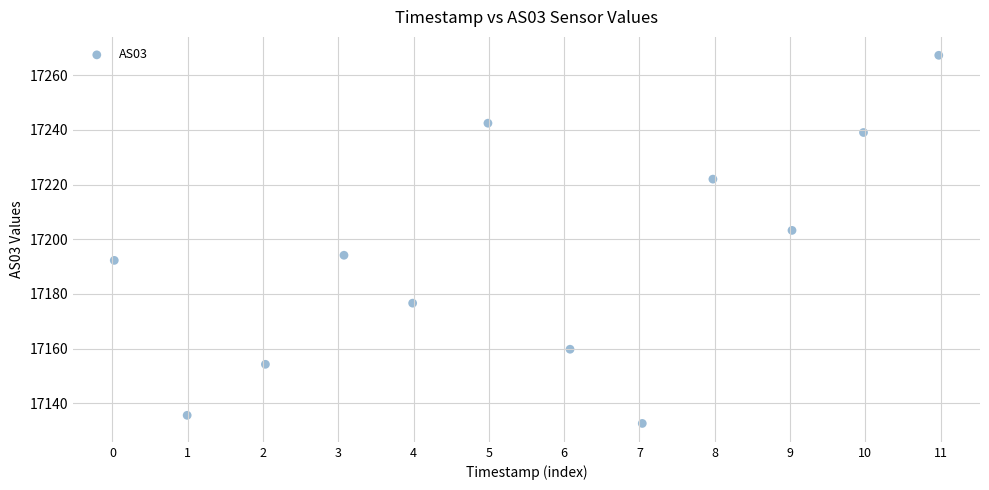

What is the average Y value?

17193.3